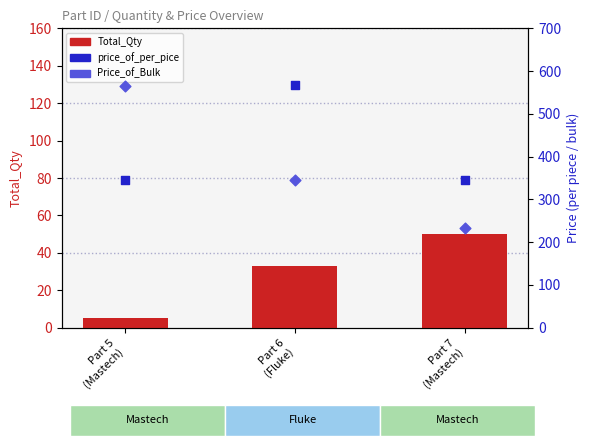

What are all the series names shown in the legend?

Total_Qty, price_of_per_pice, Price_of_Bulk